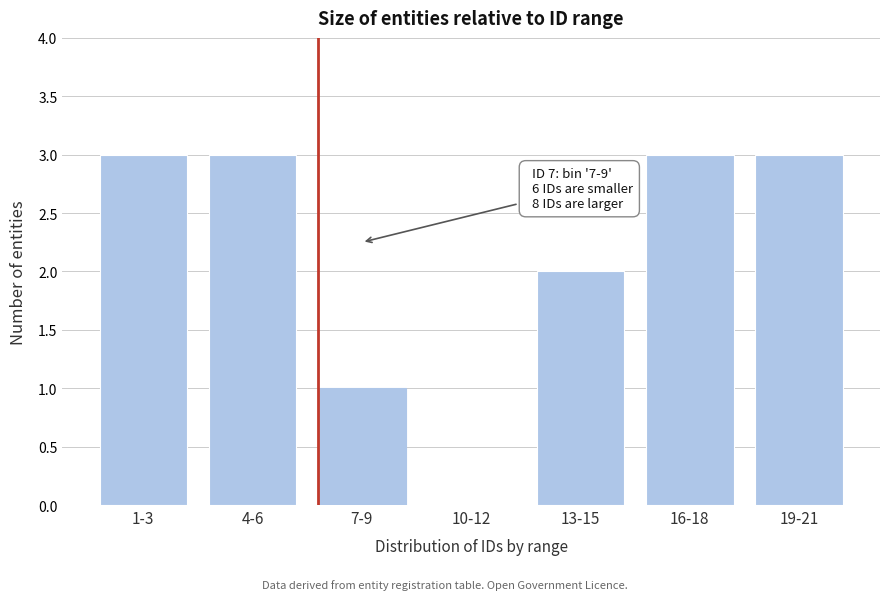

Reading right to left, extract all data points from this chart.

19-21=3	16-18=3	13-15=2	10-12=0	7-9=1	4-6=3	1-3=3